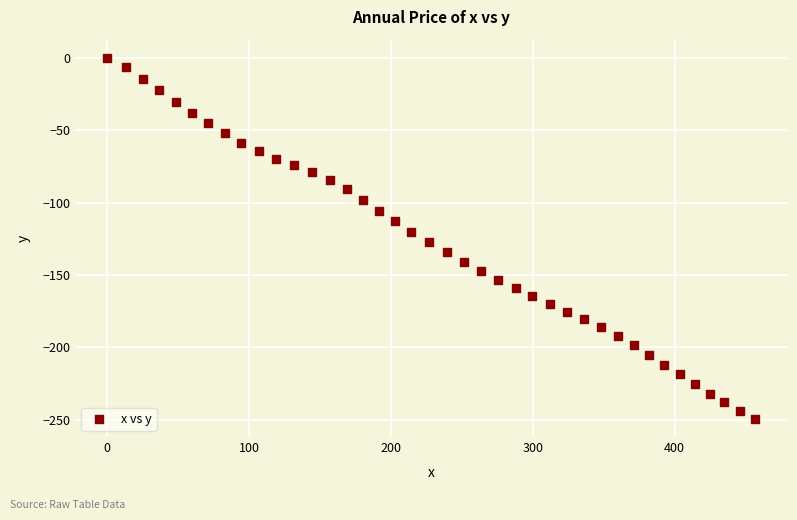

What is the range of Y values (max minus min)?

249.4